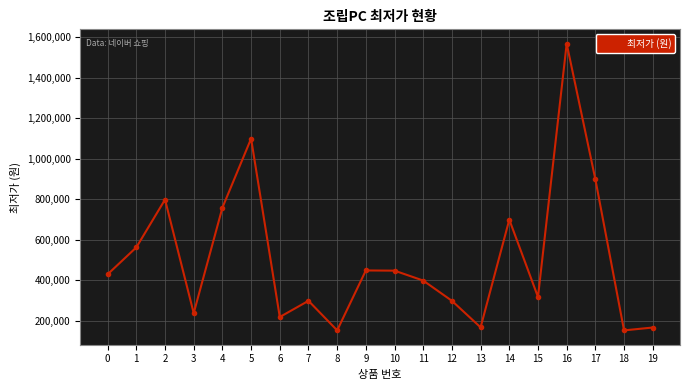

What is the maximum value shown in the chart?

1569000